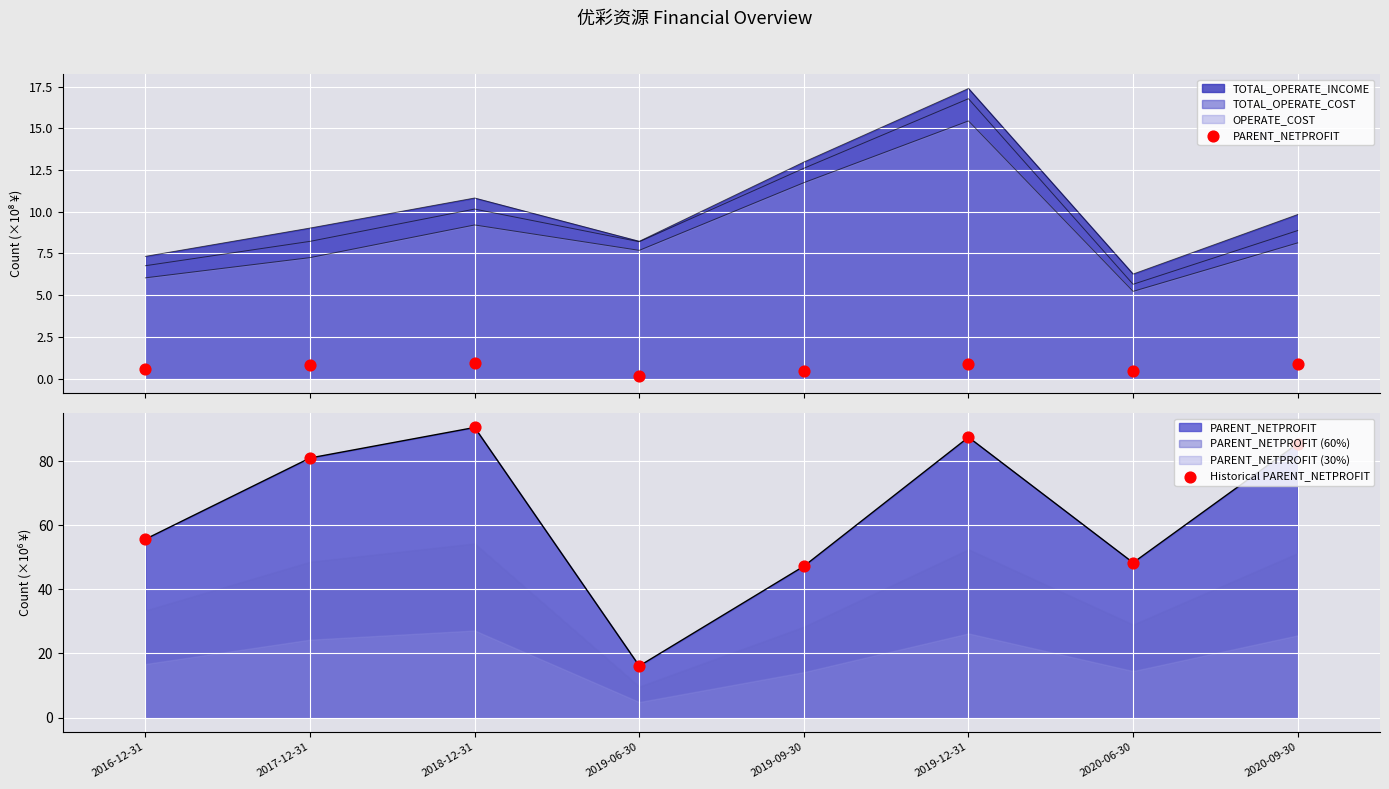

Which series reaches the maximum Y coordinate?

Historical PARENT_NETPROFIT